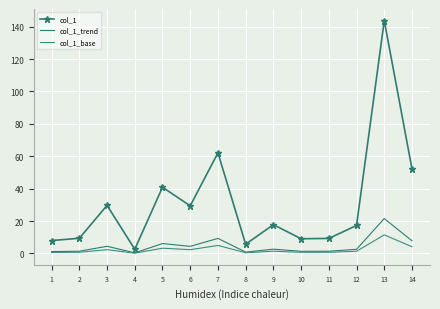

What is the difference between the second highest and second lowest values in the col_1_base series?

4.5